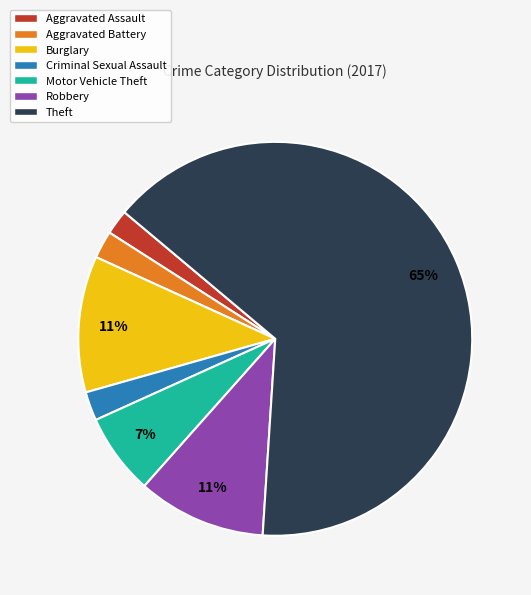

Which category has the biggest portion of the pie?

Theft